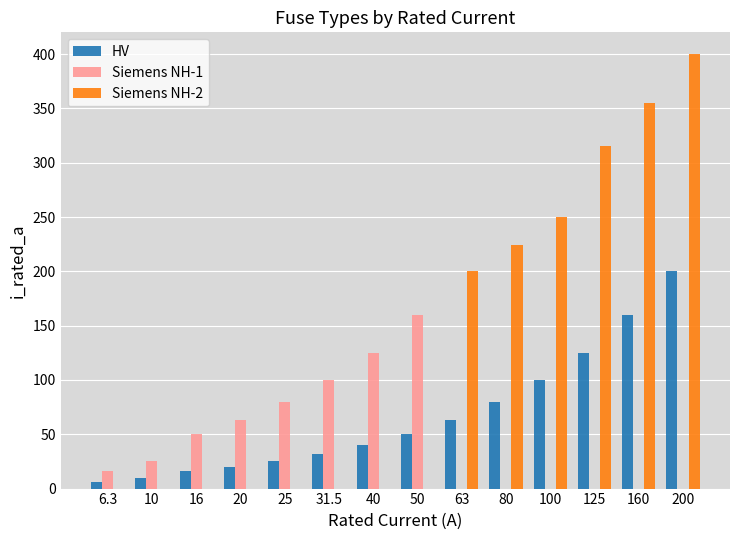

At which label is Siemens NH-2 closest to 200?

63